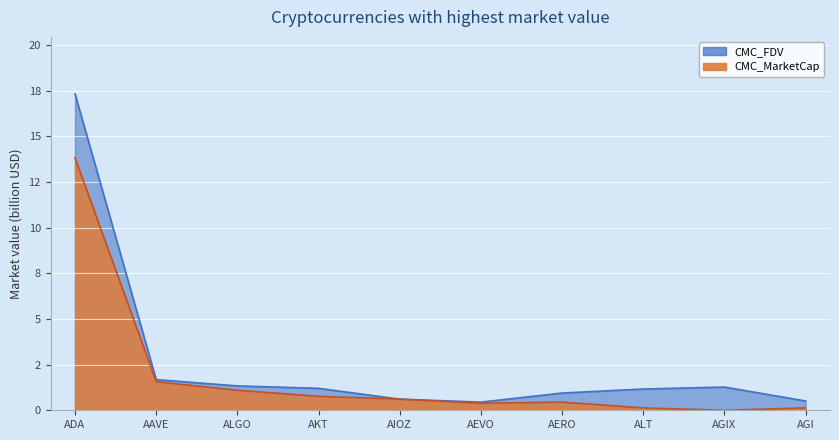

True or false: CMC_FDV and CMC_MarketCap cross at least once.

False